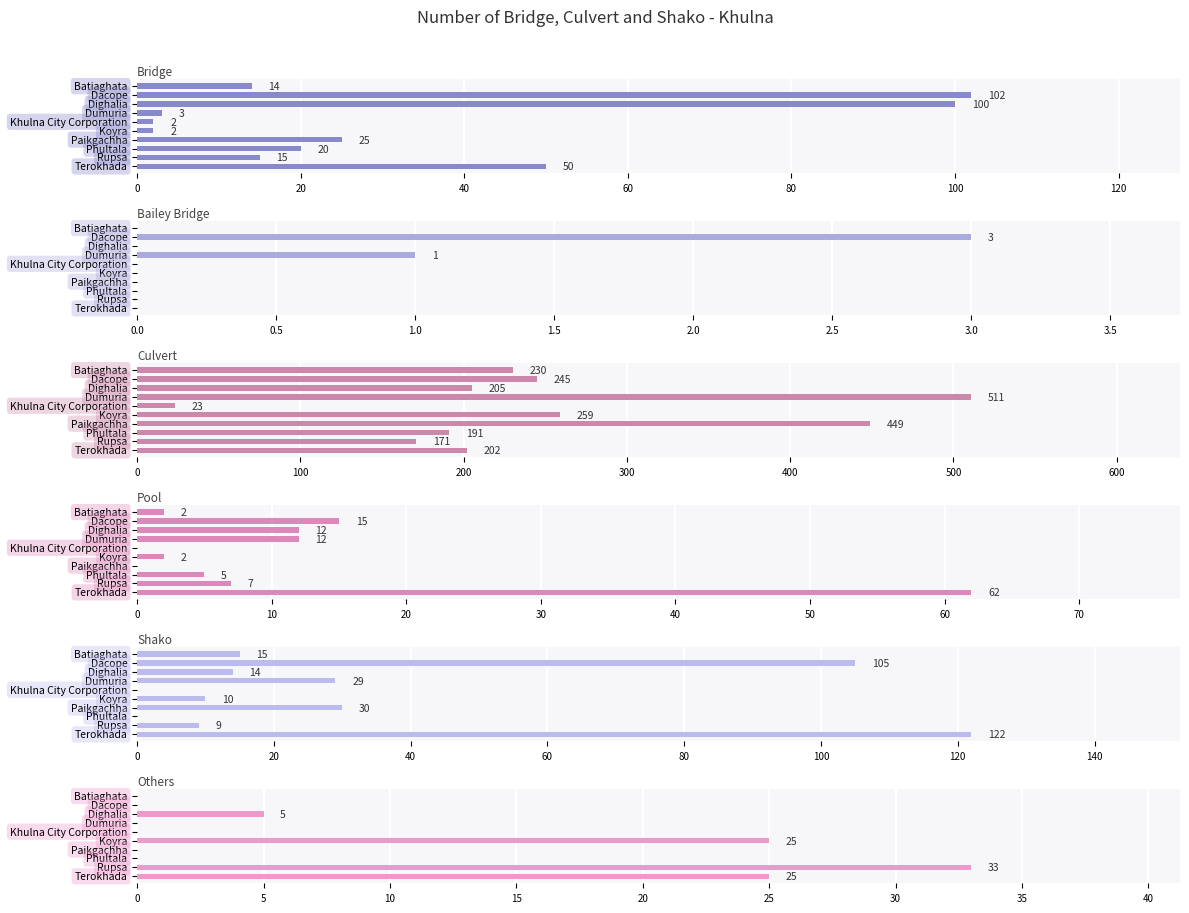

Are the bars horizontal?

Yes